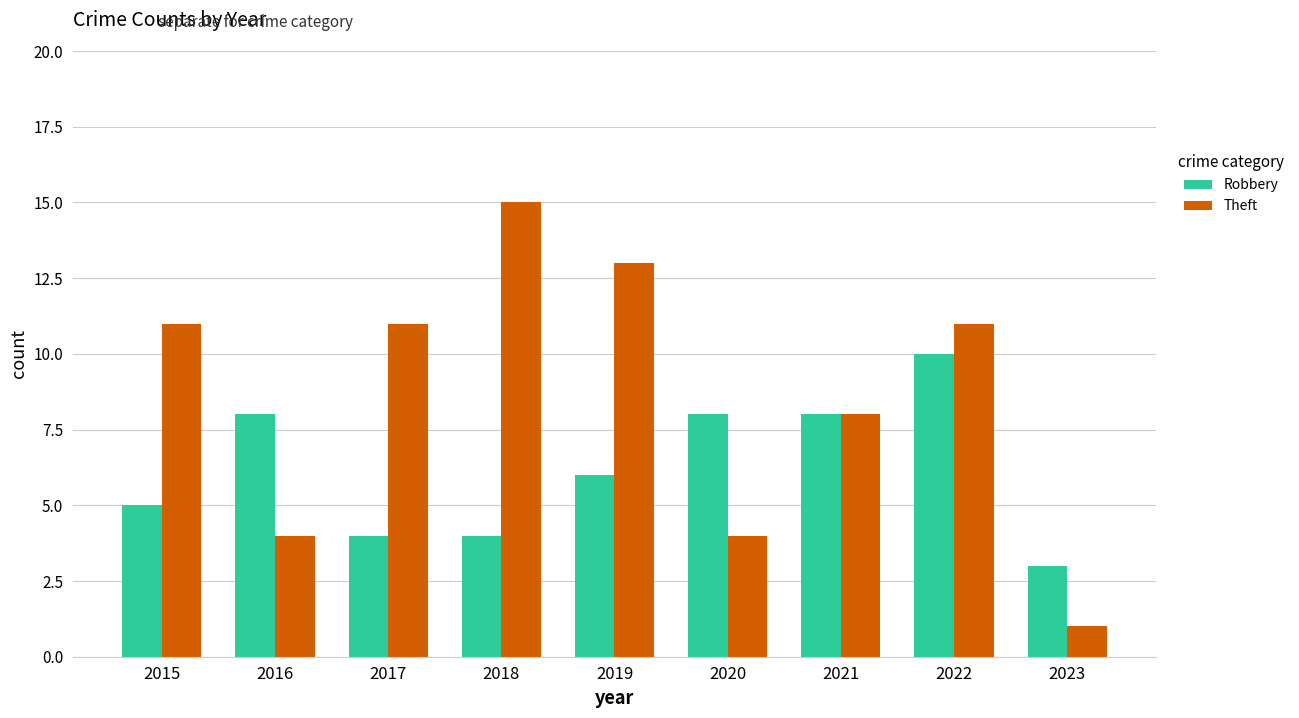

Are the bars horizontal?

No